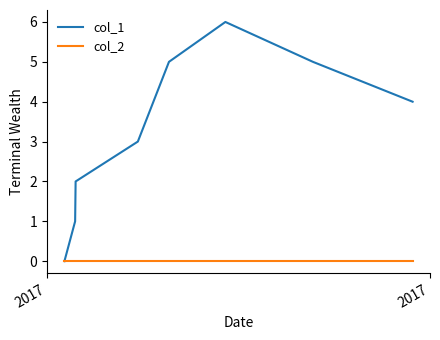

Which series has the largest total across all categories?

col_1